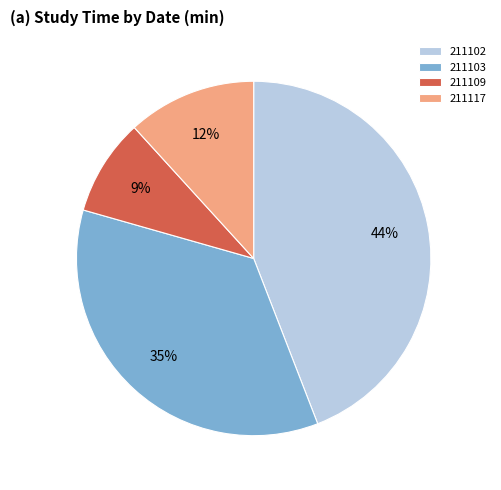

Does 211109 represent more than half of the total?

No